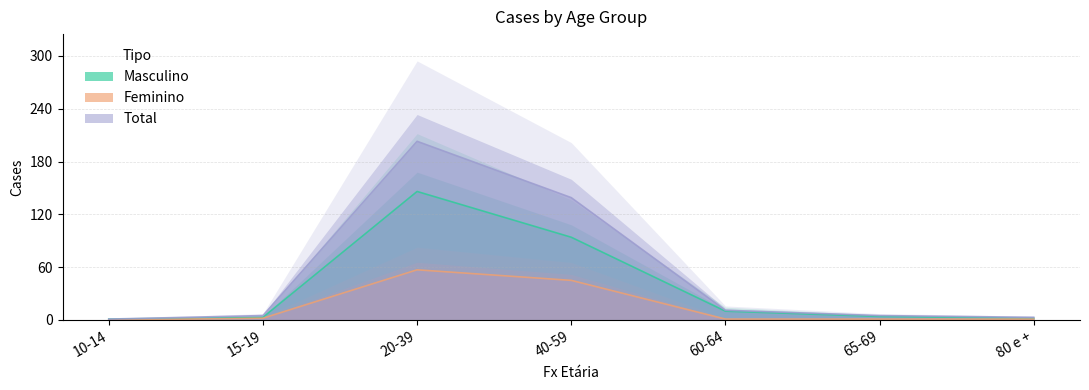

How many categories are shown in the chart?

7